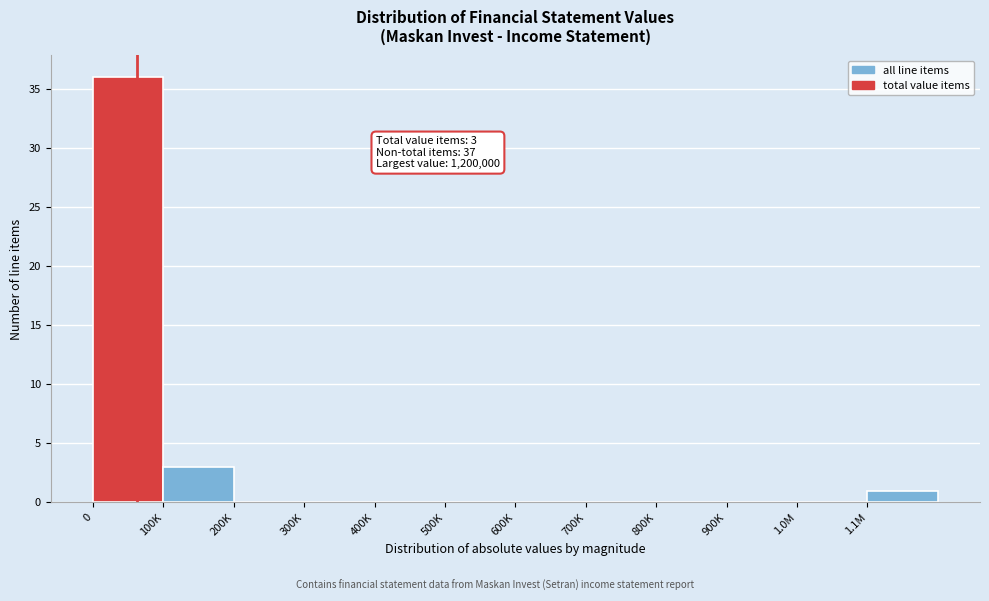

Reading right to left, list all the values displayed in this chart.

1.1M=1	1.0M=0	900K=0	800K=0	700K=0	600K=0	500K=0	400K=0	300K=0	200K=0	100K=3	0=36